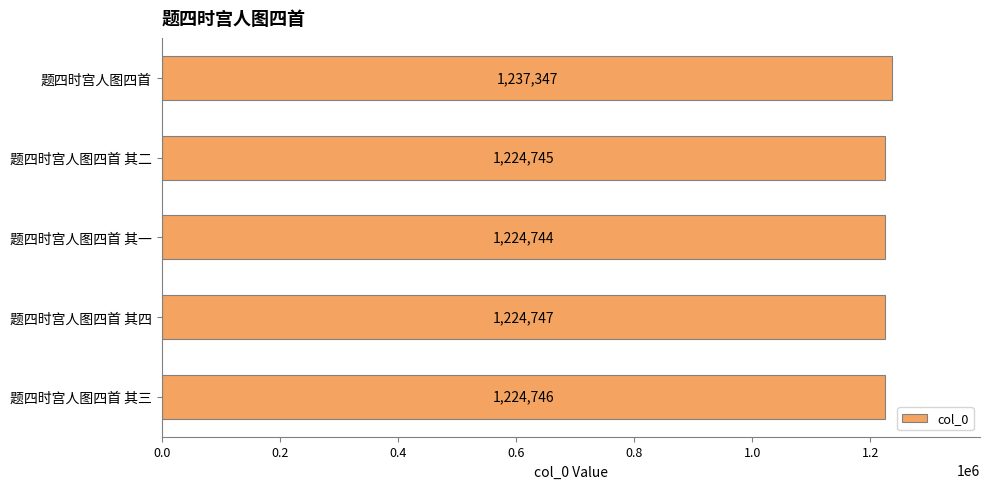

Rank the categories by value from highest to lowest.

题四时宫人图四首, 题四时宫人图四首 其四, 题四时宫人图四首 其三, 题四时宫人图四首 其二, 题四时宫人图四首 其一